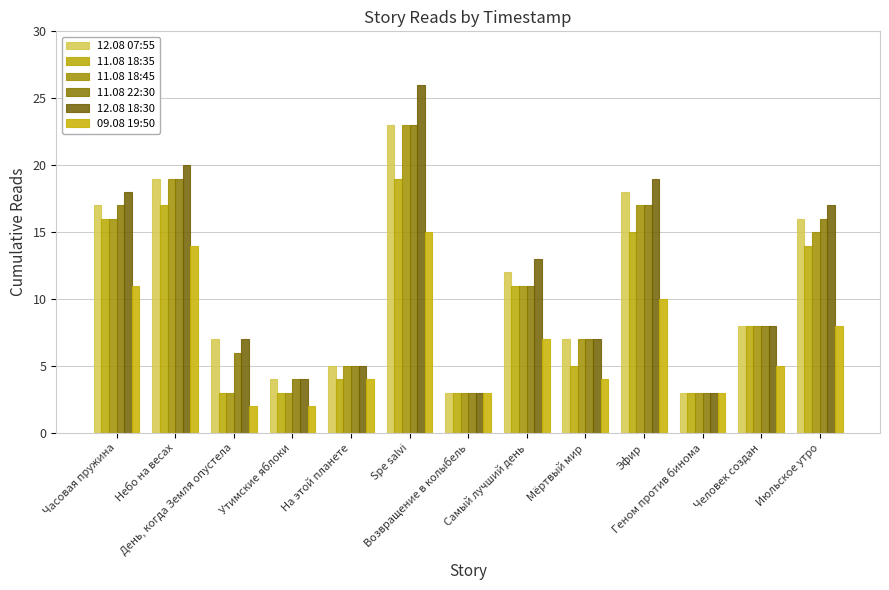

What is the total value across all series at Самый лучший день?

65